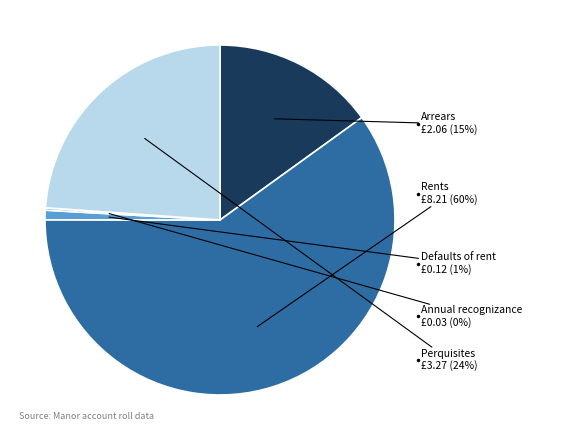

Which slice is the largest?

Rents